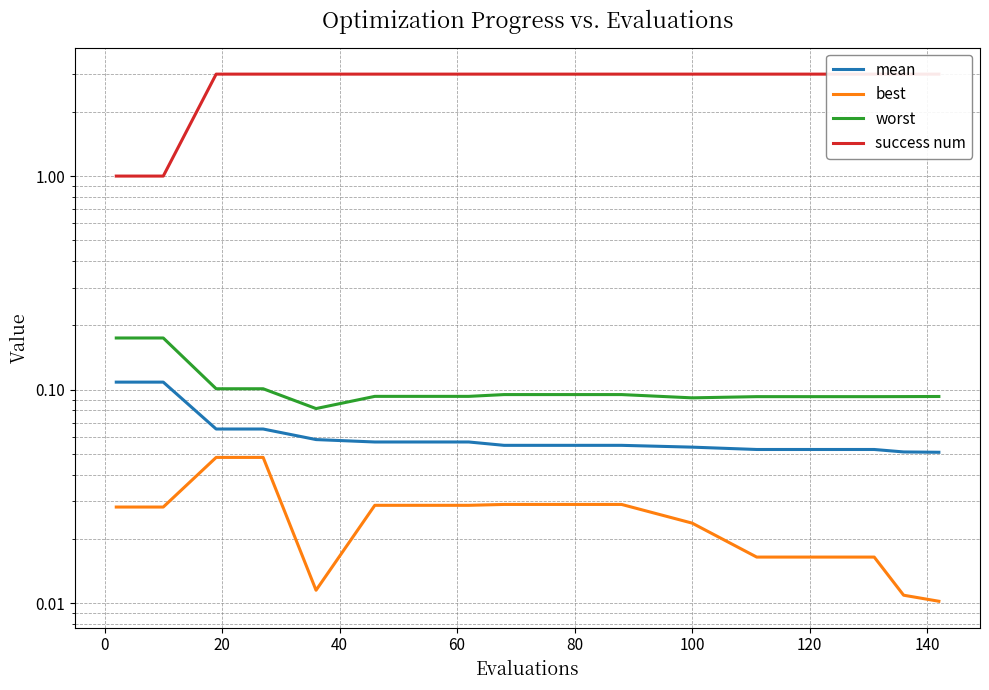

How many series are shown in this chart?

4